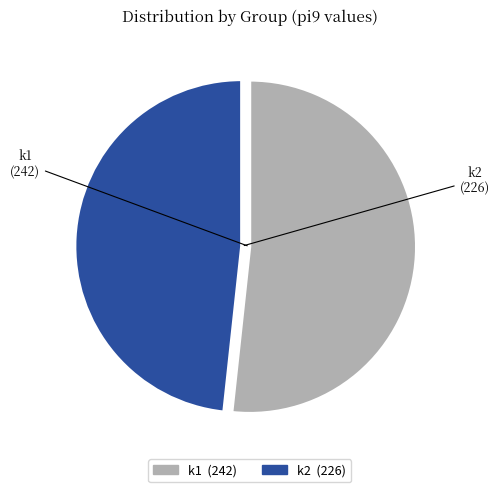

How many slices are in this pie chart?

2